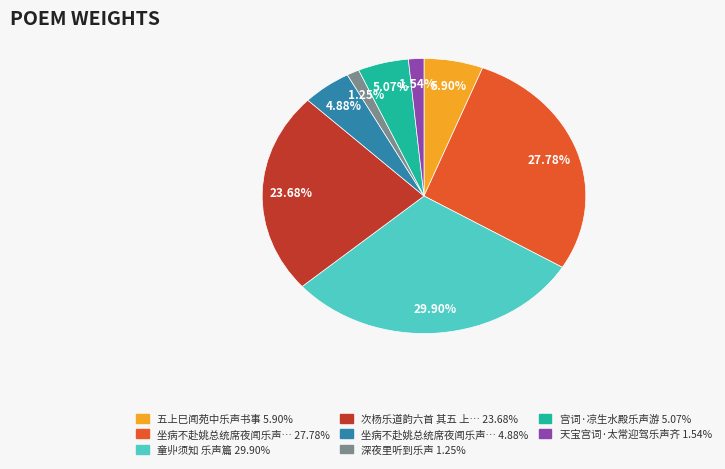

Does any single category account for the majority?

No